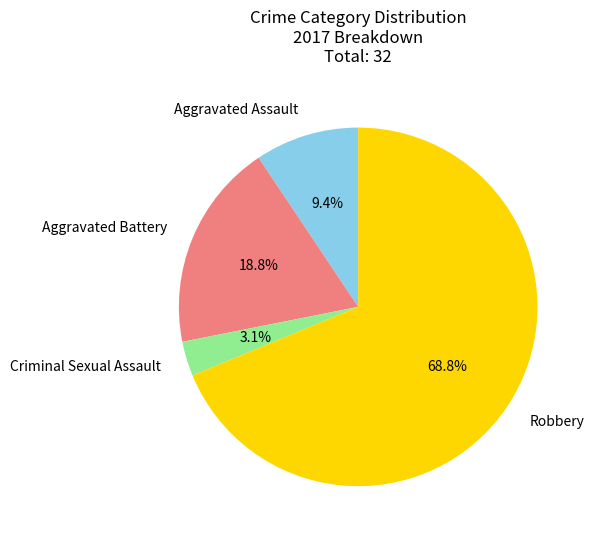

Combined, do Criminal Sexual Assault and Aggravated Battery account for over 50%?

No